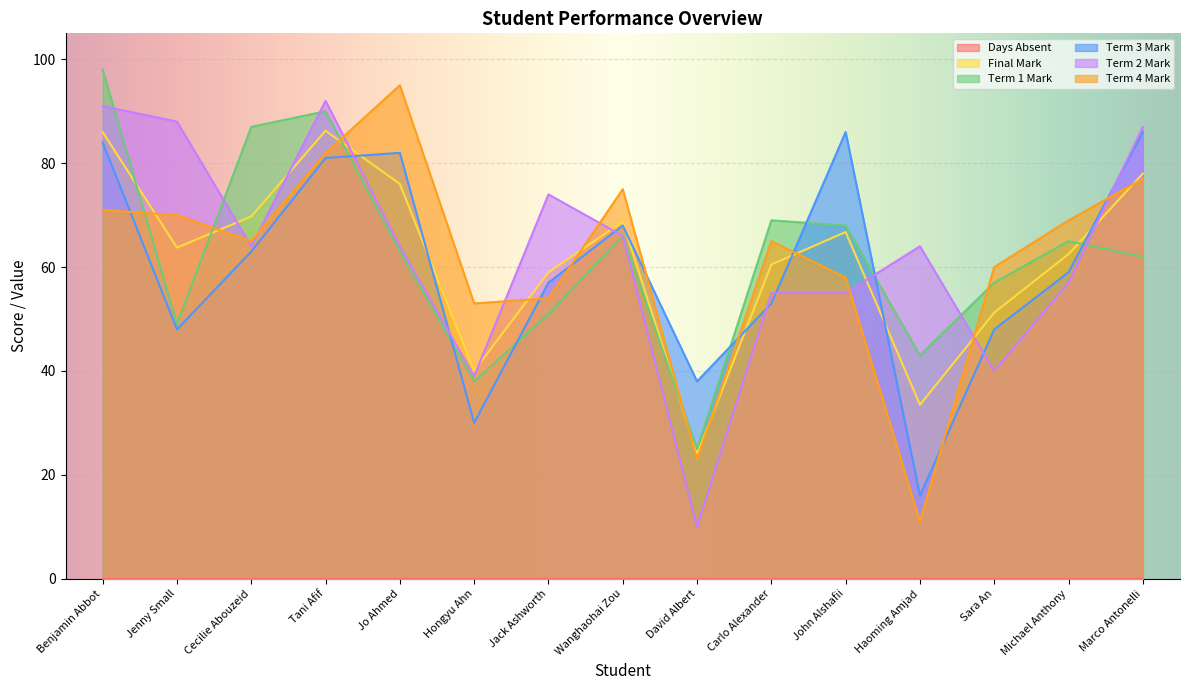

Which series changed the most between Jenny Small and Marco Antonelli?

Term 3 Mark